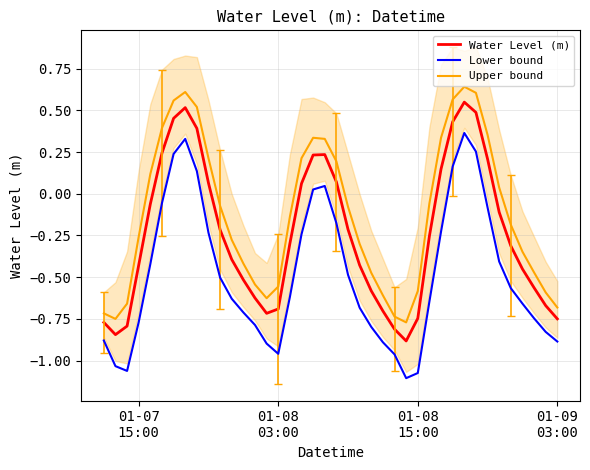

True or false: Lower bound and Water Level (m) intersect in this chart.

False